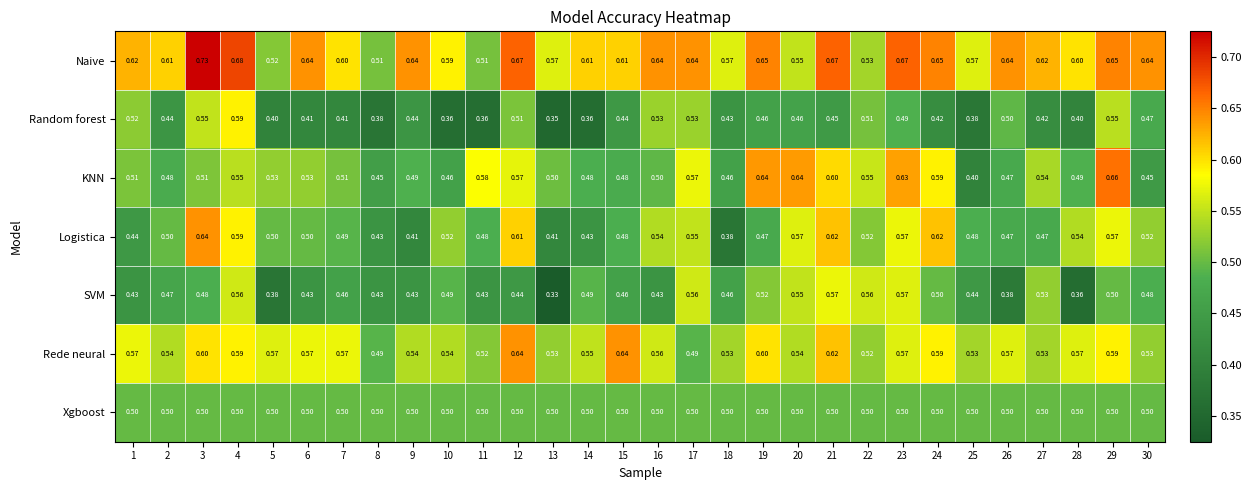

Which series changed the most between 5 and 13?

Logistica